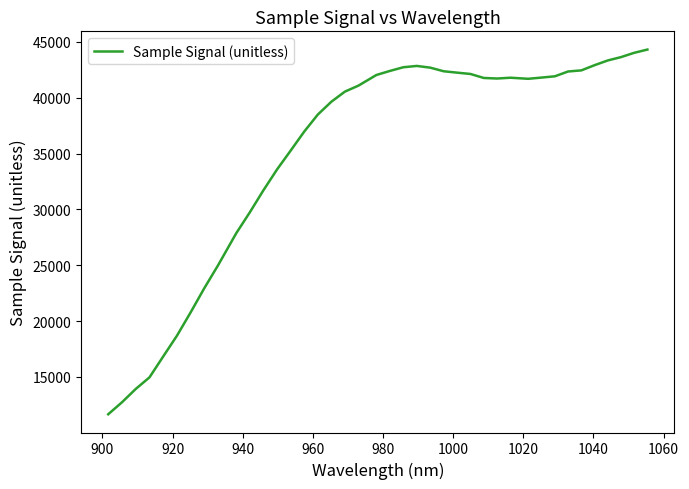

What is the maximum value shown in the chart?

44315